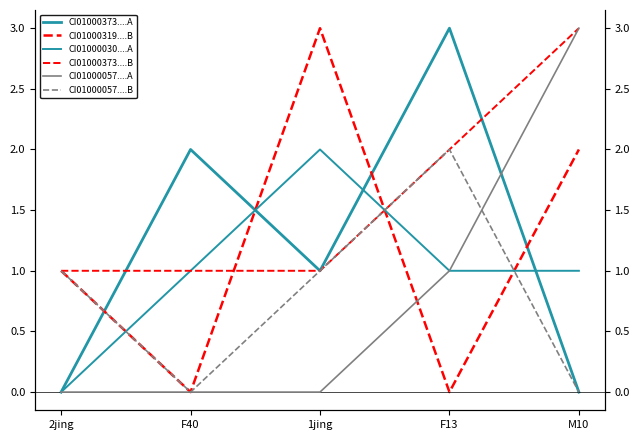

What is the difference between the CI01000057_2161547_2161675.B values at M10 and 1jing?

1